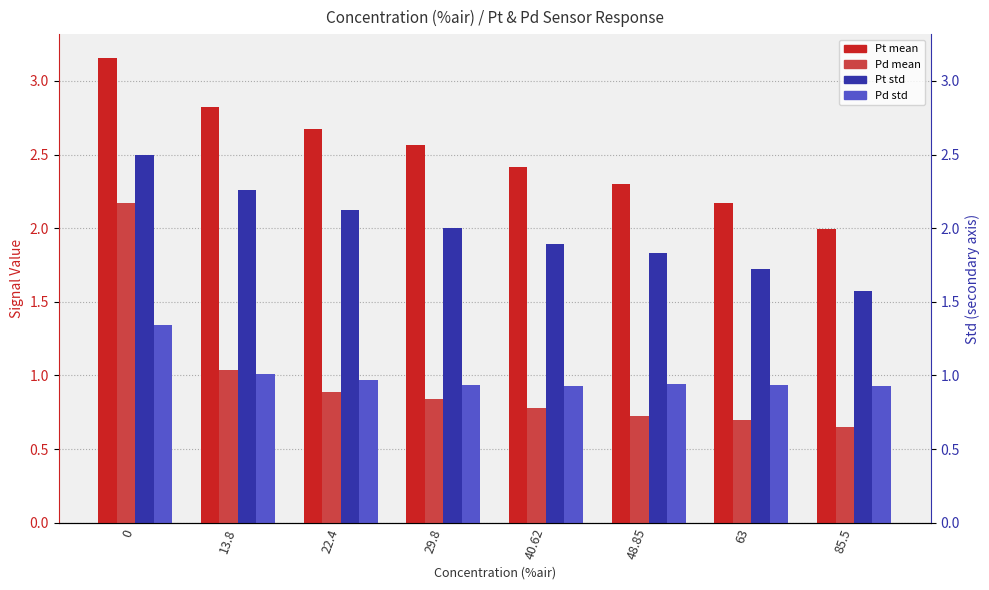

At which label is Pt mean closest to 2?

85.5